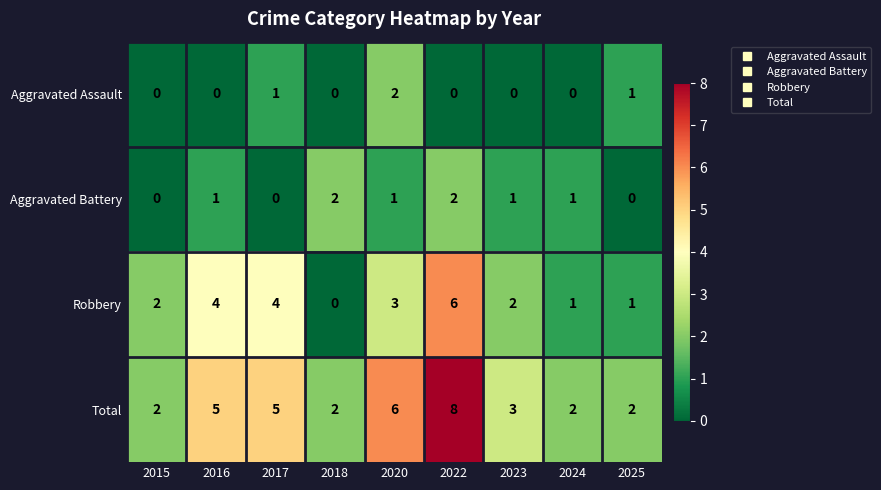

What is the difference between the highest and lowest values at 2022?

8